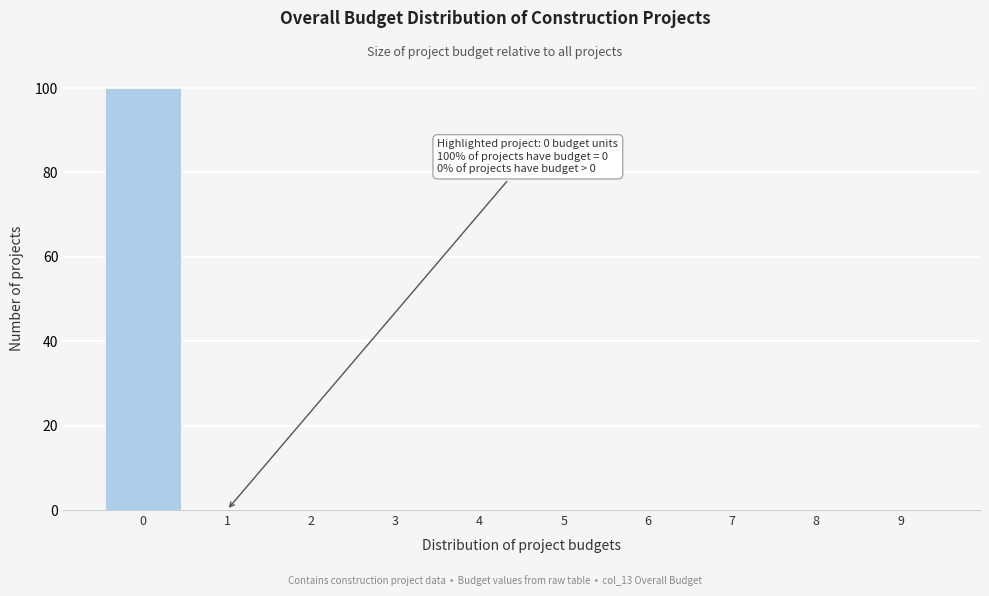

Reading right to left, what are all the values shown in this chart?

9=0	8=0	7=0	6=0	5=0	4=0	3=0	2=0	1=0	0=100